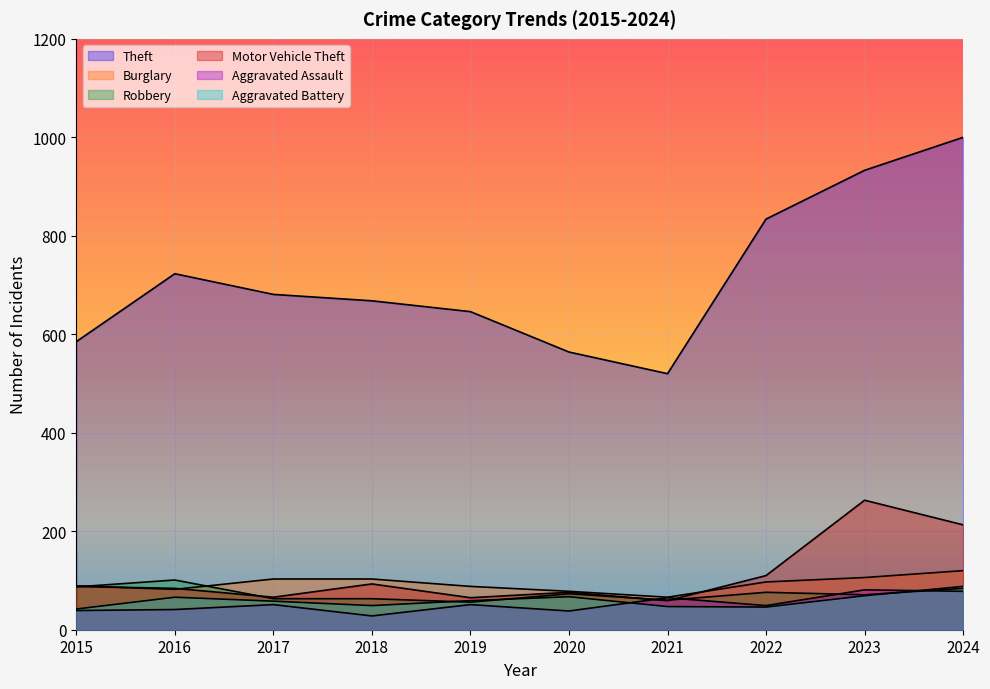

True or false: Theft and Robbery cross at least once.

False